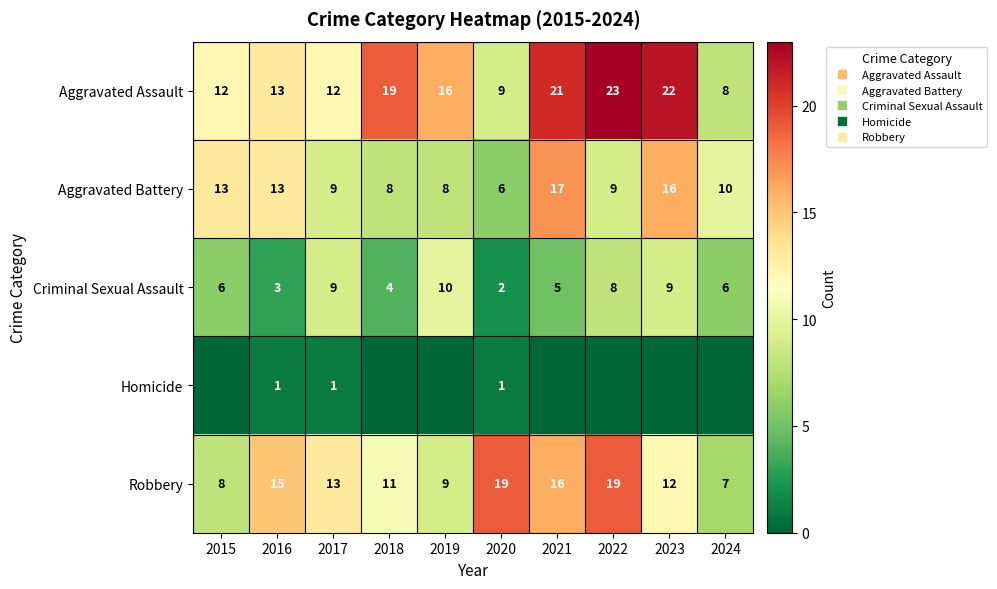

What is the difference between the highest and lowest values at 2021?

21